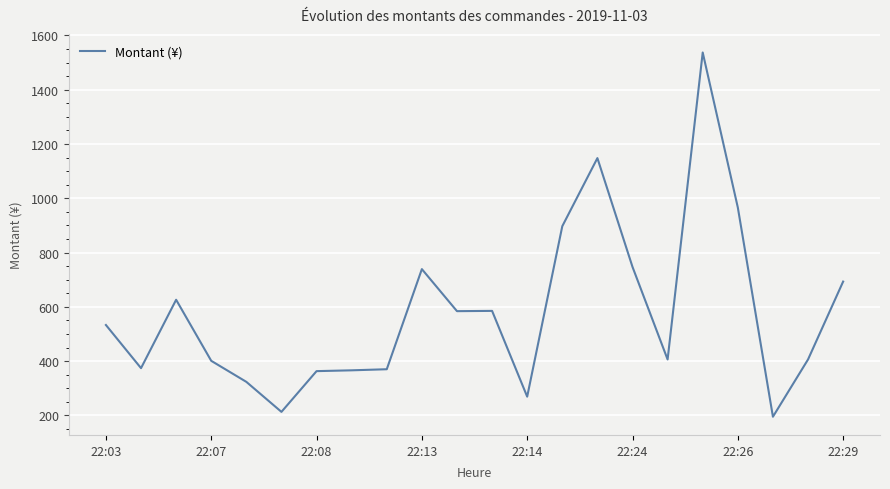

Is this an area chart (filled region under the line)?

No